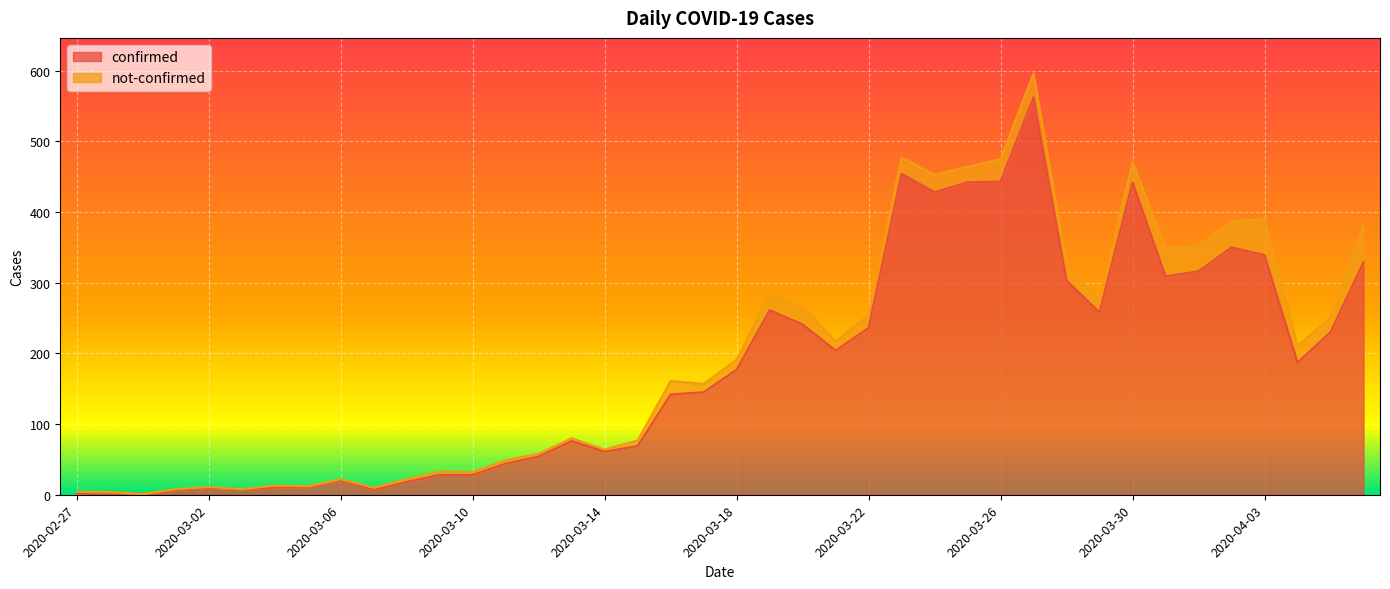

List the labels in order of value, largest first.

2020-03-27, 2020-03-23, 2020-03-26, 2020-03-25, 2020-03-30, 2020-03-24, 2020-04-02, 2020-04-03, 2020-04-06, 2020-04-01, 2020-03-31, 2020-03-28, 2020-03-19, 2020-03-29, 2020-03-20, 2020-03-22, 2020-04-05, 2020-03-21, 2020-04-04, 2020-03-18, 2020-03-17, 2020-03-16, 2020-03-13, 2020-03-15, 2020-03-14, 2020-03-12, 2020-03-11, 2020-03-09, 2020-03-10, 2020-03-06, 2020-03-08, 2020-03-05, 2020-03-02, 2020-03-04, 2020-03-03, 2020-03-01, 2020-03-07, 2020-02-28, 2020-02-27, 2020-02-29